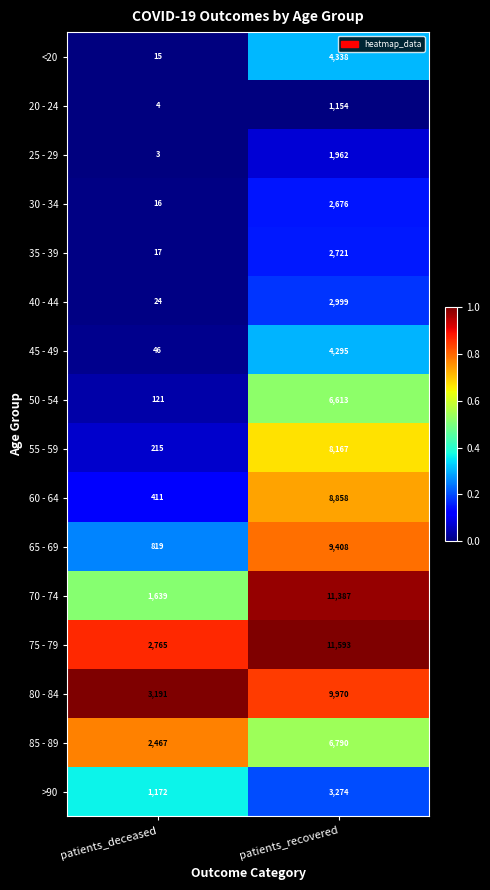

What is the maximum value shown in the chart?

11593